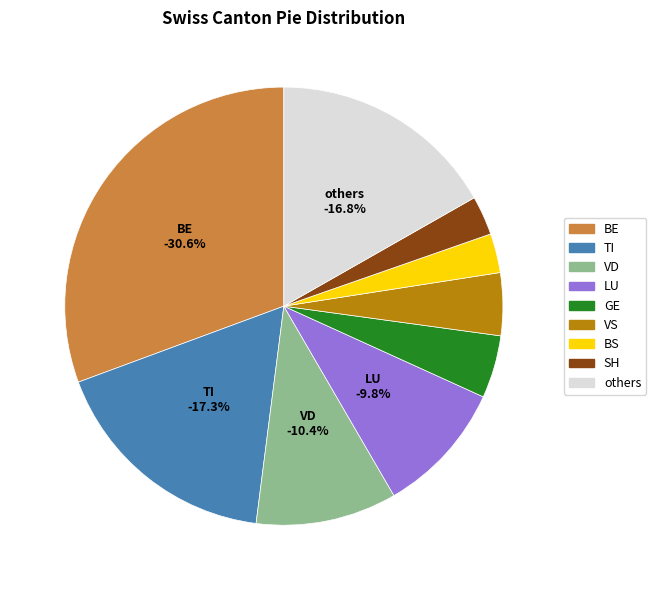

Is there any slice that represents more than half of the pie?

No